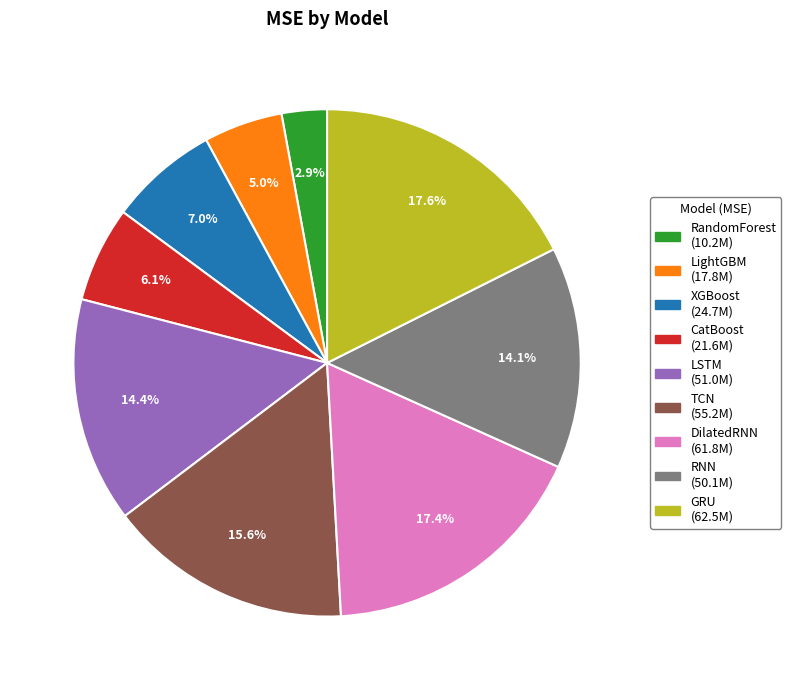

To the nearest percent, what is the combined percentage of LSTM and RandomForest?

17%